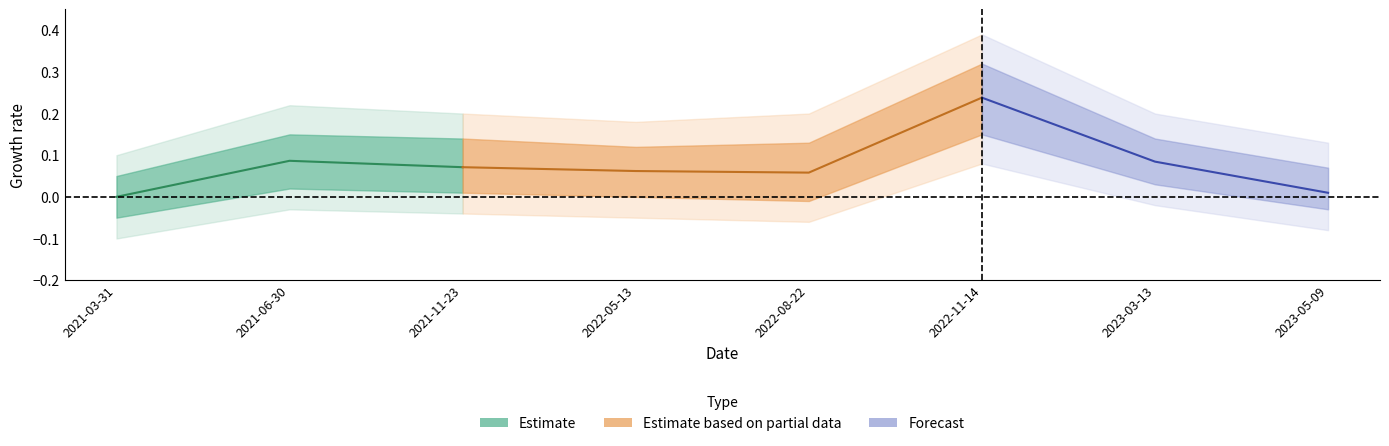

What position from the left is 2022-08-22?

5